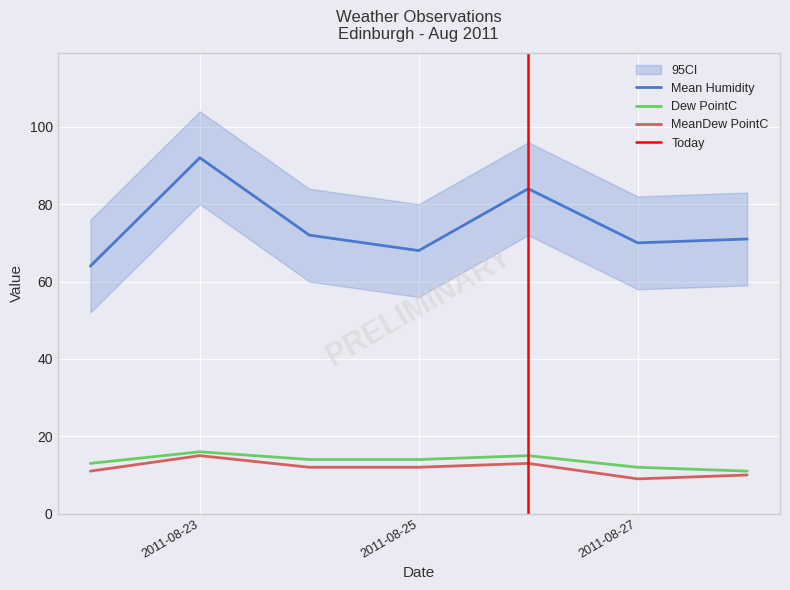

What is the maximum value for Mean Humidity?

92